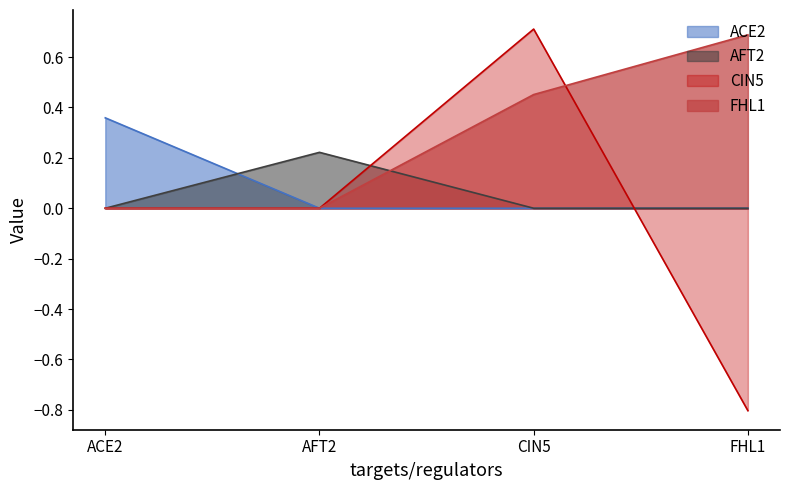

List the labels in order of AFT2 value, largest first.

AFT2, ACE2, CIN5, FHL1